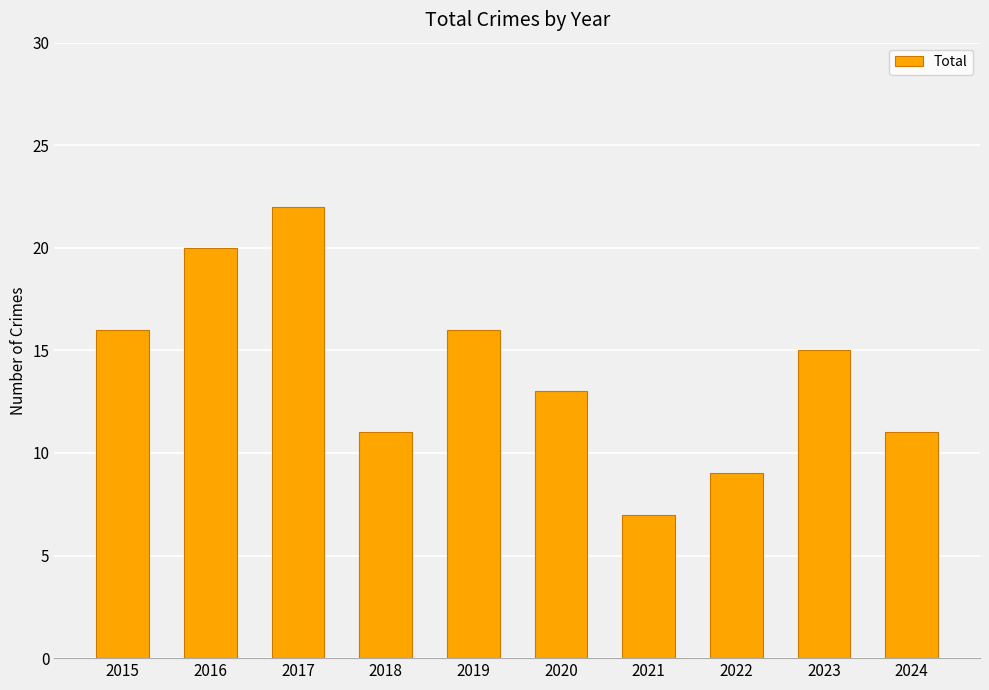

At which category does the chart reach its minimum across all series?

2021